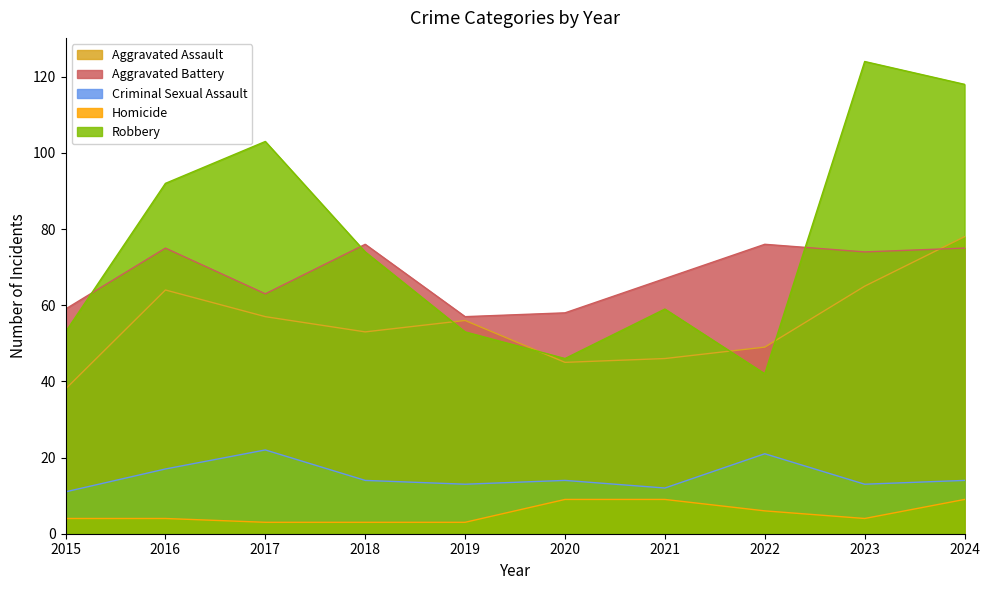

At how many categories does at least one series exceed 59?

7